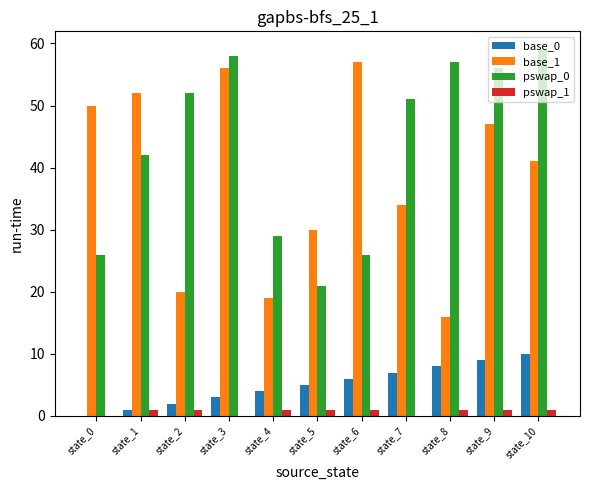

Where is pswap_0 nearest to the value 40?

state_1